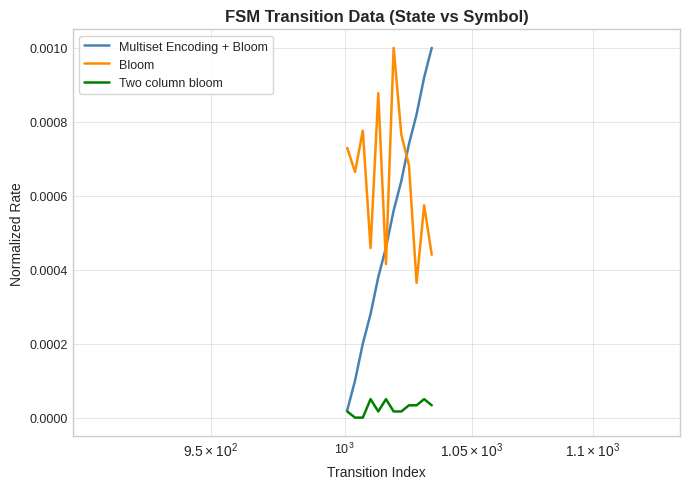

Which series has the largest total across all categories?

Bloom